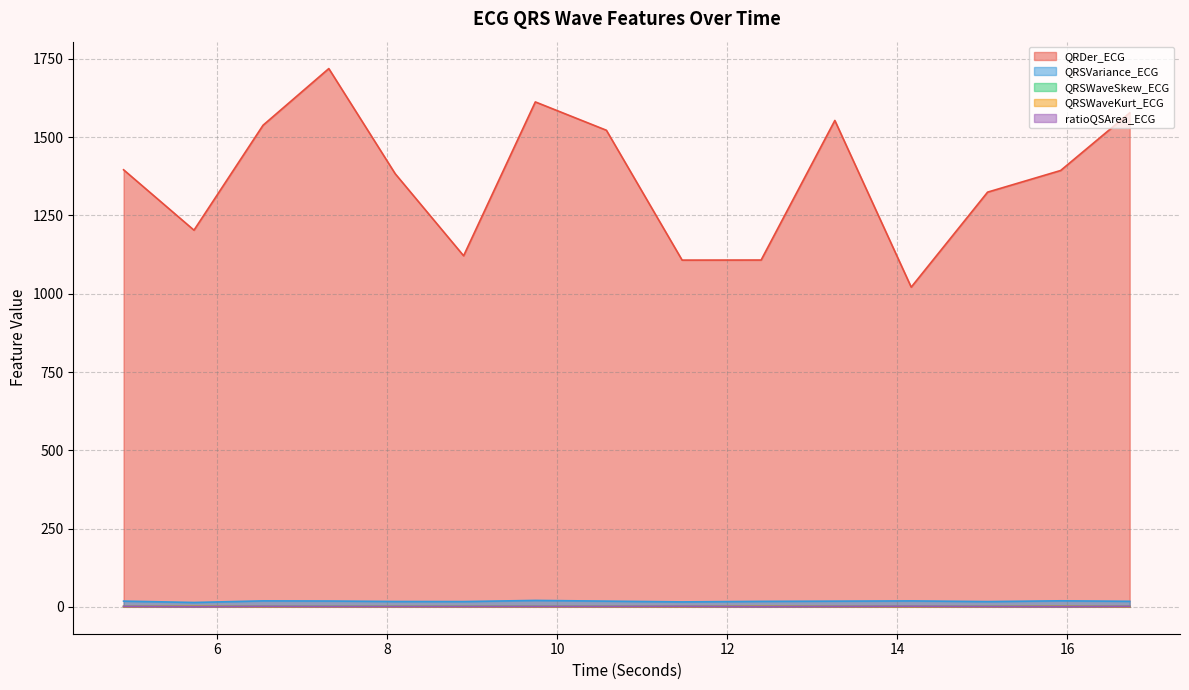

What is the label of the 12th point from the right?

7.3125